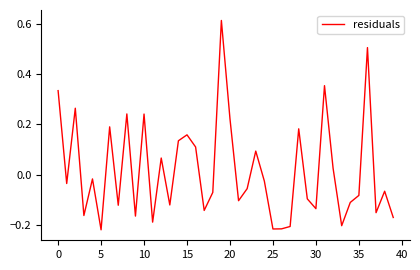

What is the difference between the maximum and minimum values?

0.8